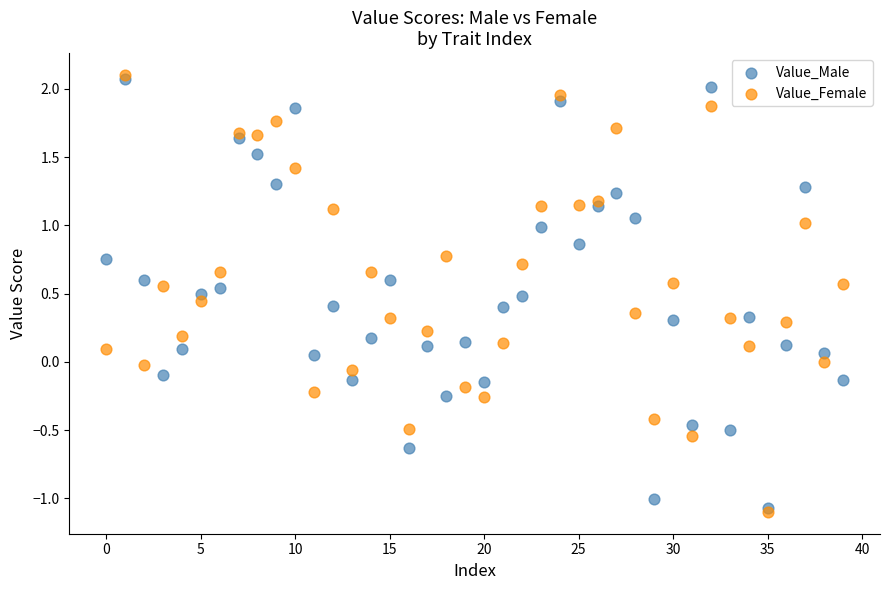

Which series contains the lowest Y value?

Value_Female